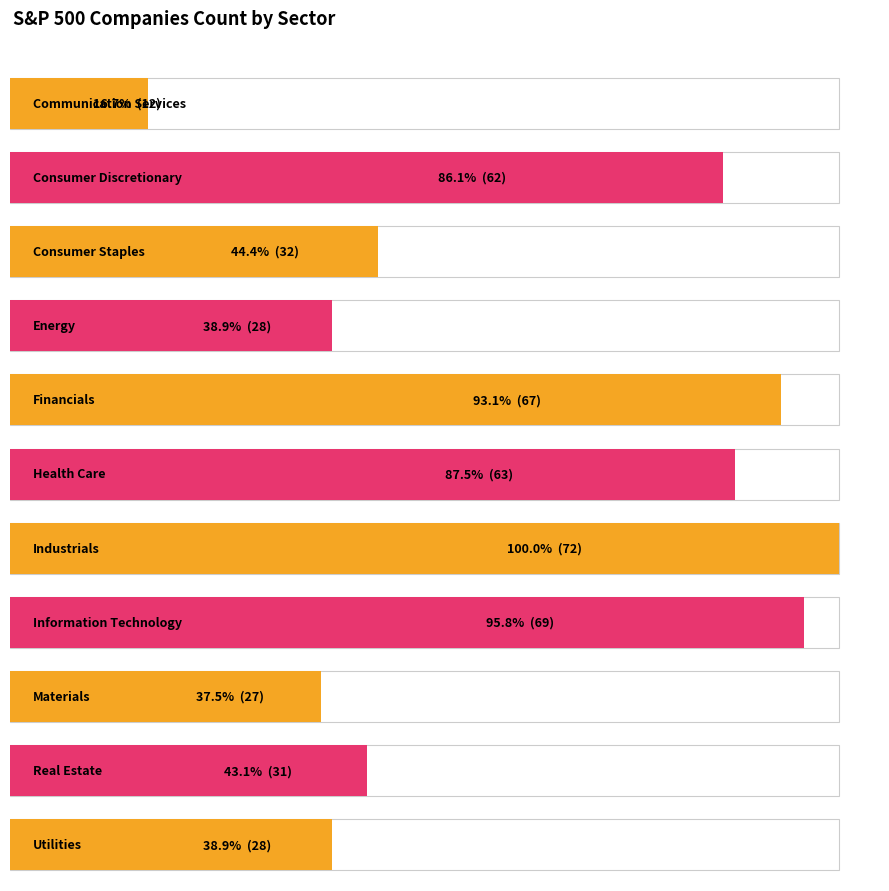

Which label corresponds to the smallest value in the chart?

Communication Services